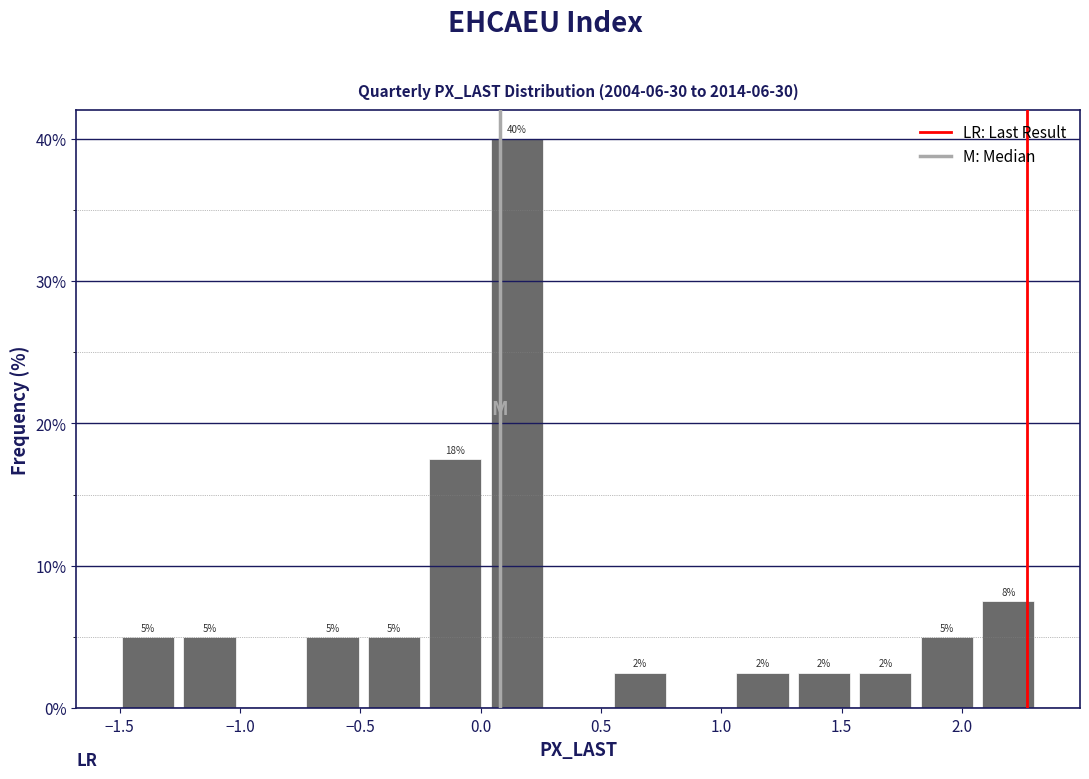

Which range on the x-axis has the tallest bar?

0.00 to 0.30